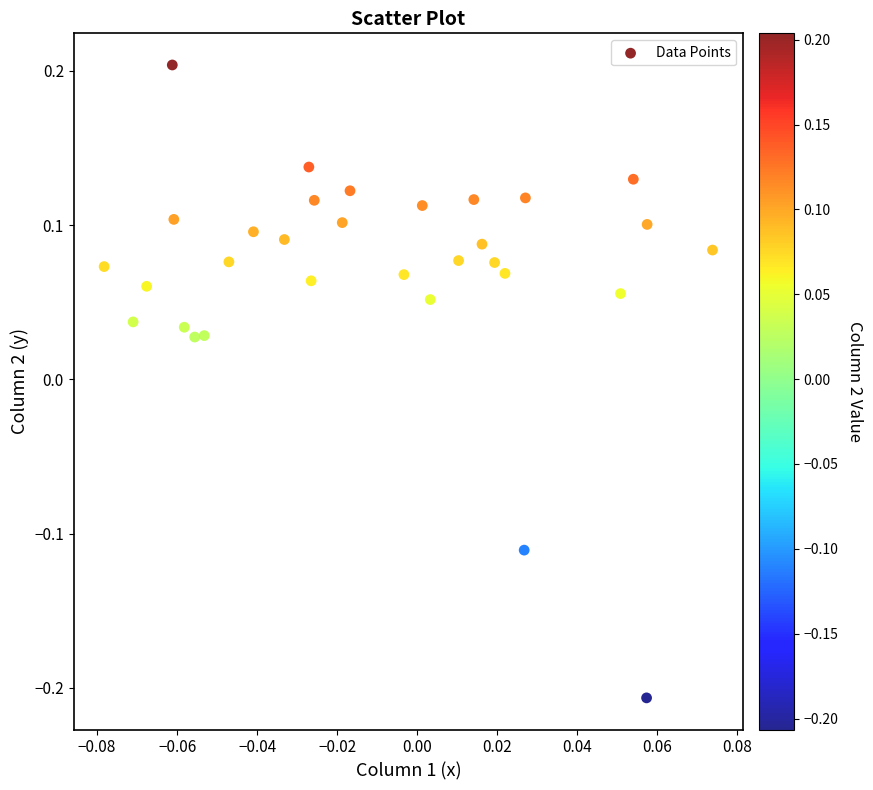

What is the range of Y values (max minus min)?

0.4